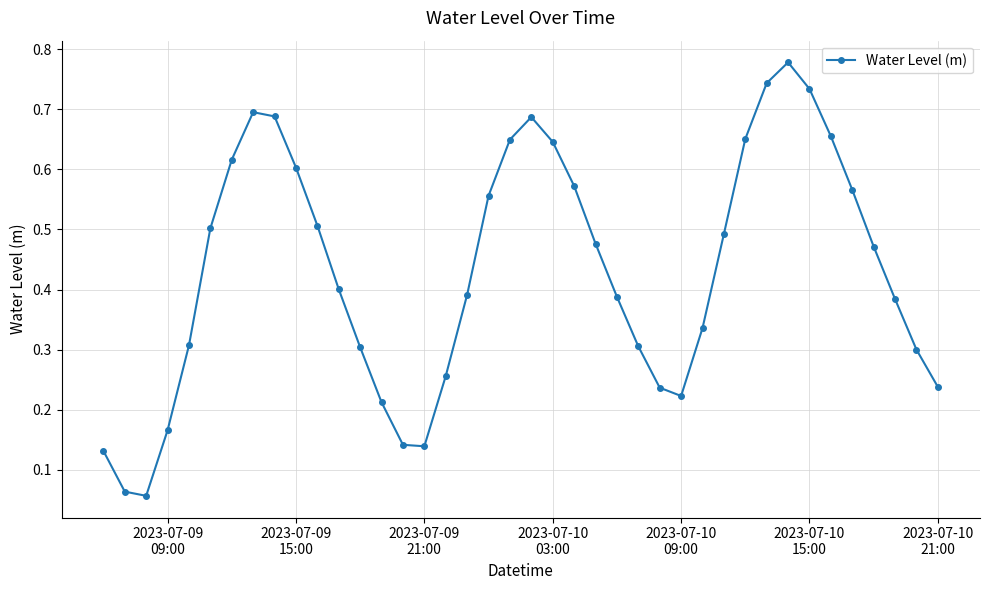

How many interior local peaks (higher than both neighbors) does the data have?

3